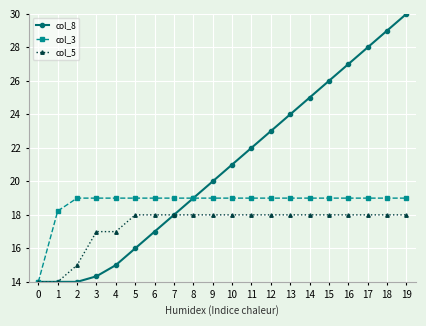

At which category is the sum across all series the highest?

19